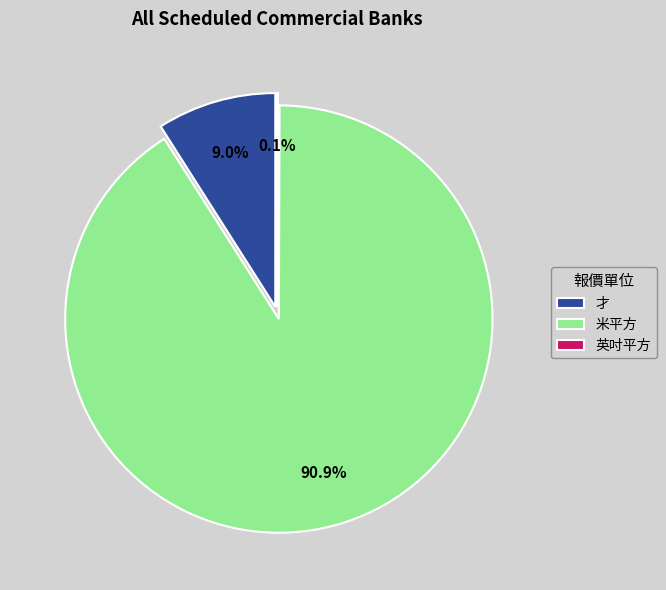

Count the number of slices in the pie.

3